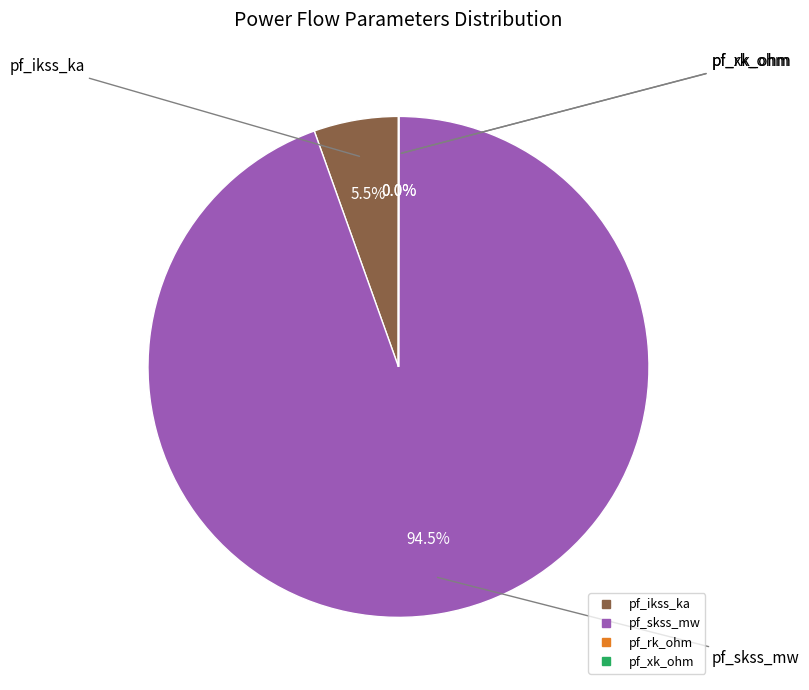

Does pf_skss_mw represent more than half of the total?

Yes